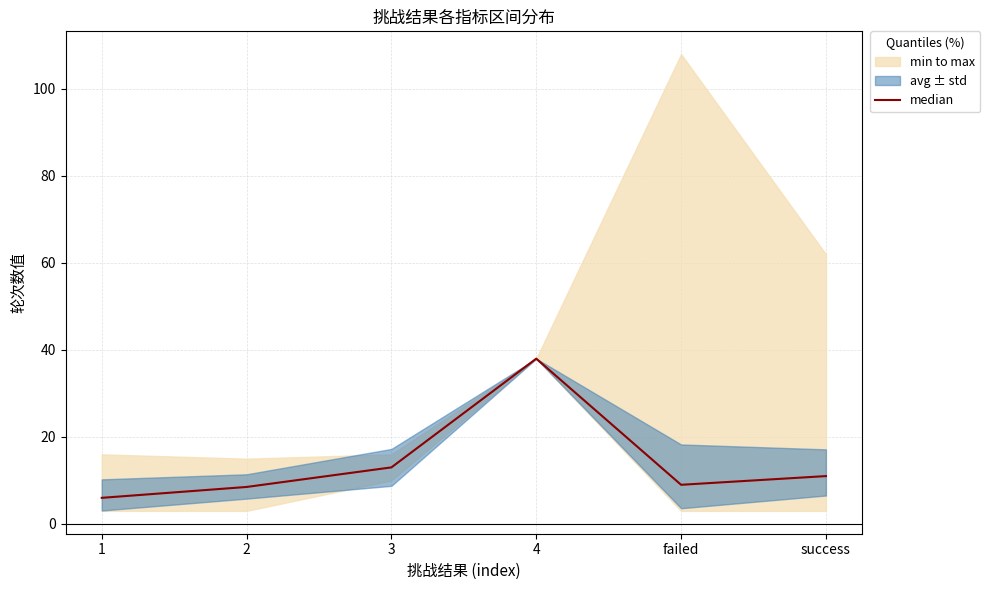

What is the label of the 4th point from the left?

4